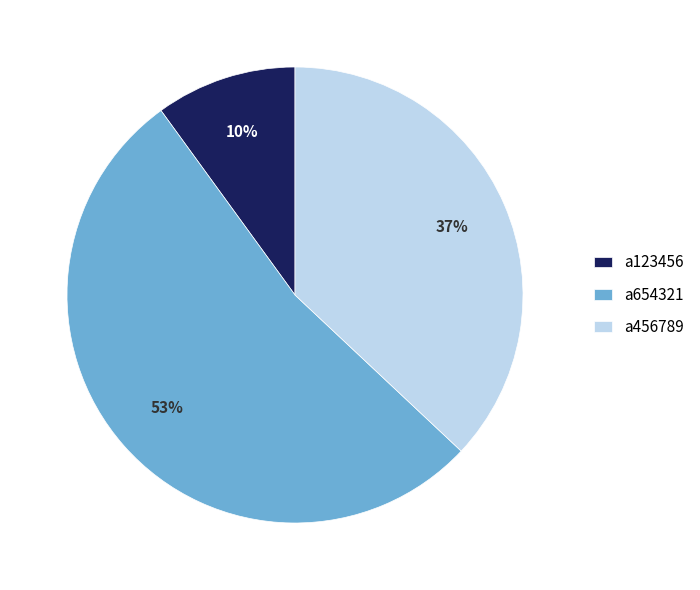

What is the ratio of the value at a456789 to the value at a123456?

3.7